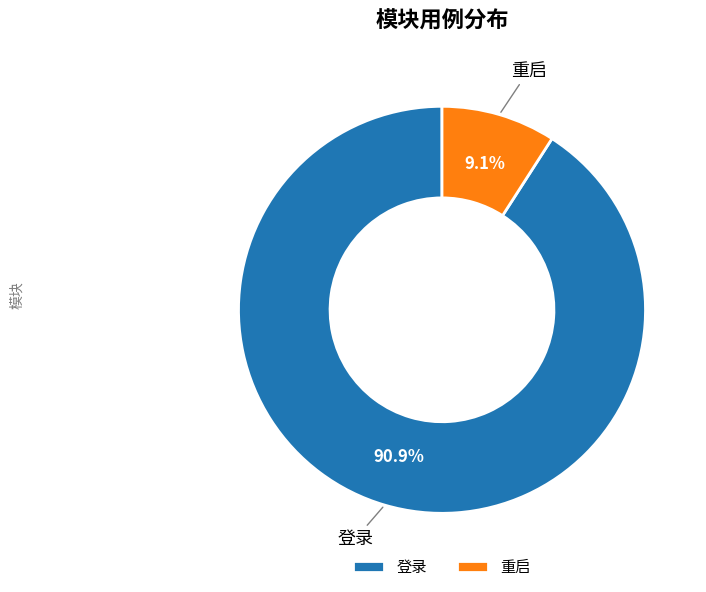

What percentage do 登录 and 重启 together represent?

100.0%